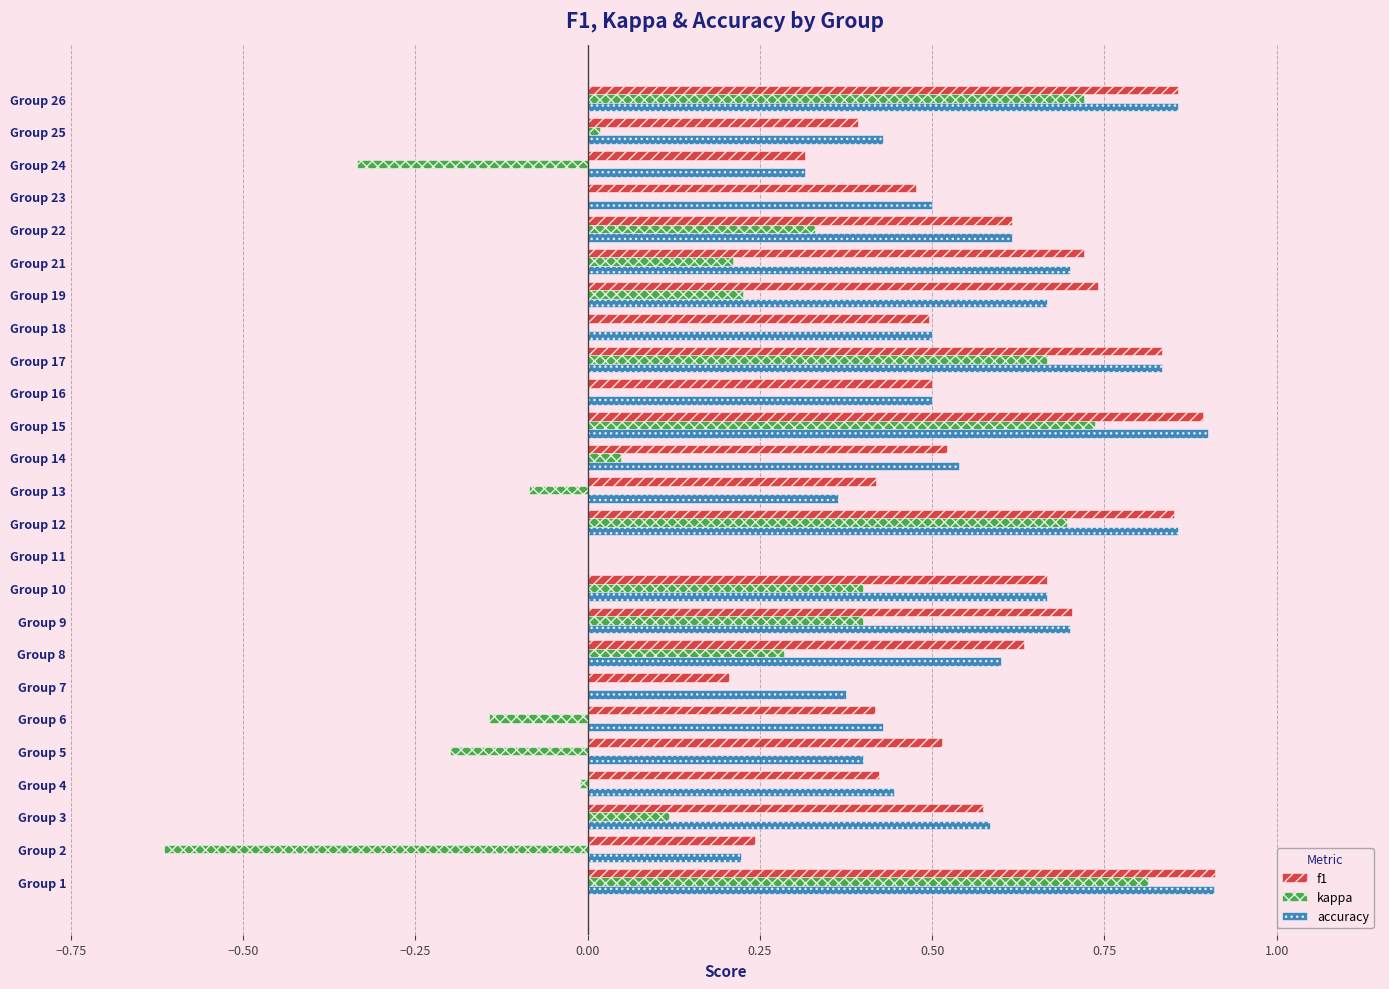

Which series changed the most between Group 6 and Group 26?

kappa